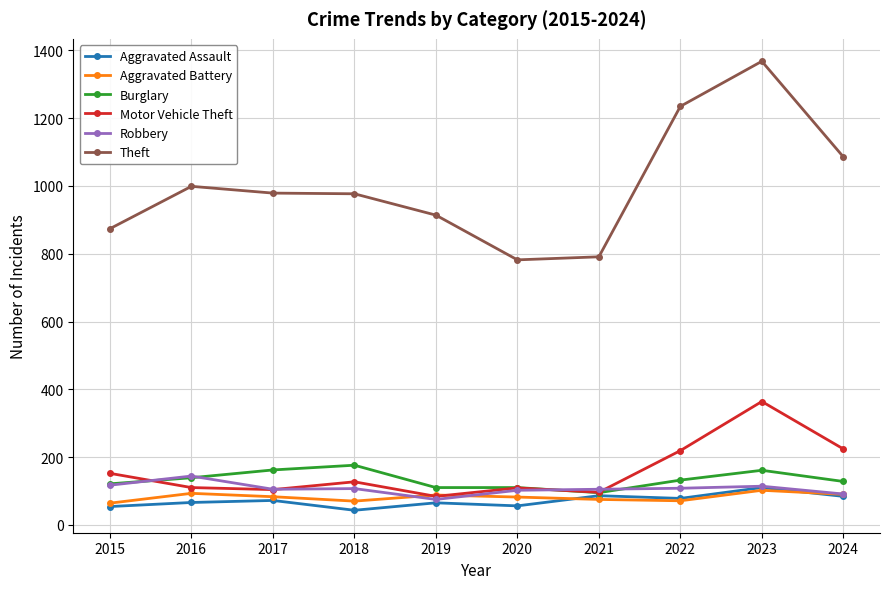

What is the value of the Motor Vehicle Theft point at the 3rd from the left?

104